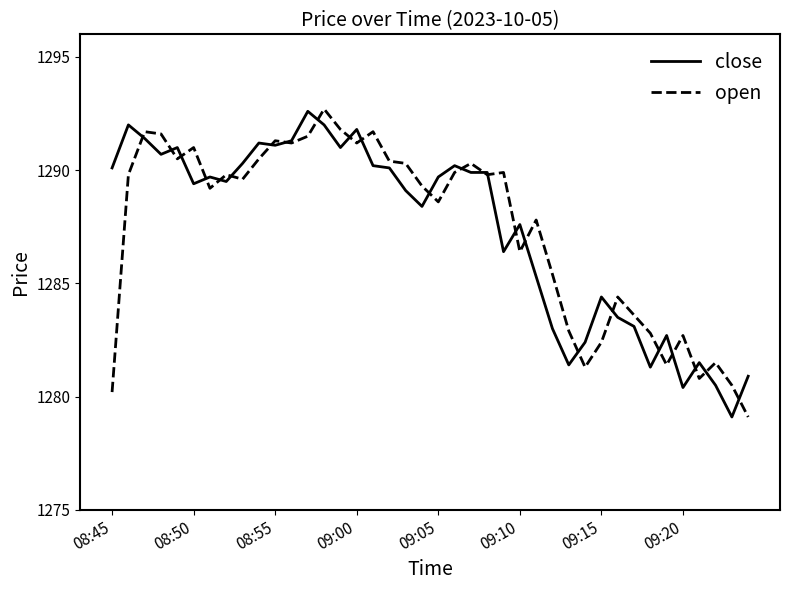

True or false: close and open cross at least once.

True